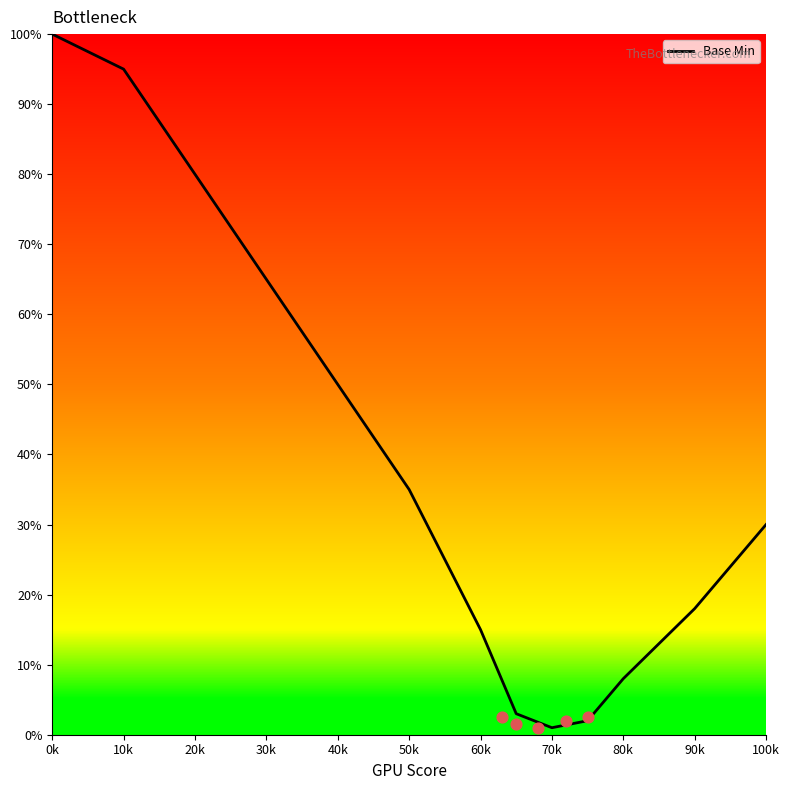

True or false: Base Min has a value of 18 at 90k.

True